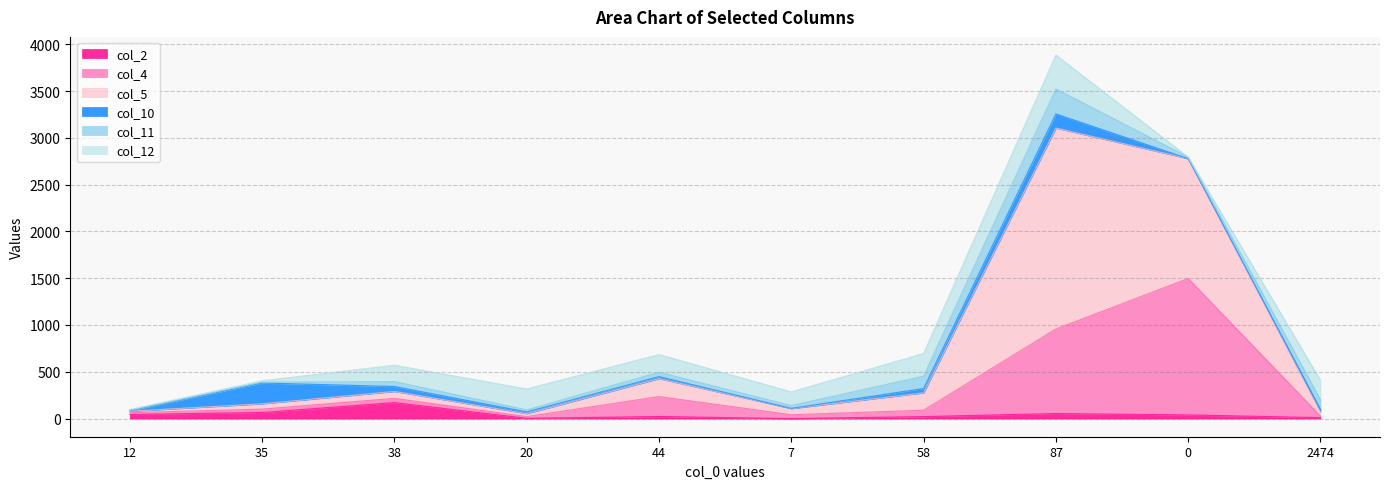

At which label does col_4 first exceed 101?

38